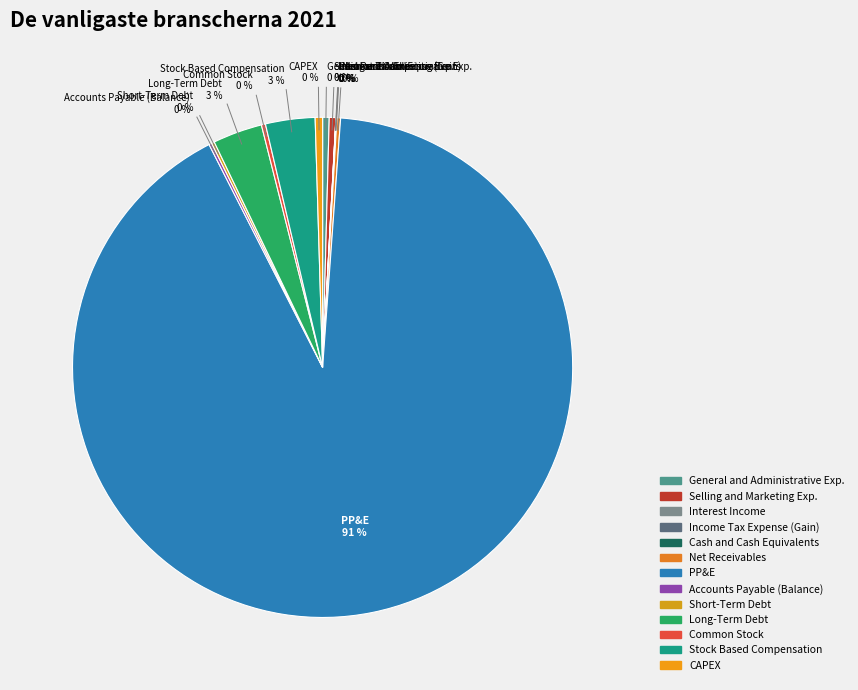

How many slices are in this pie chart?

13